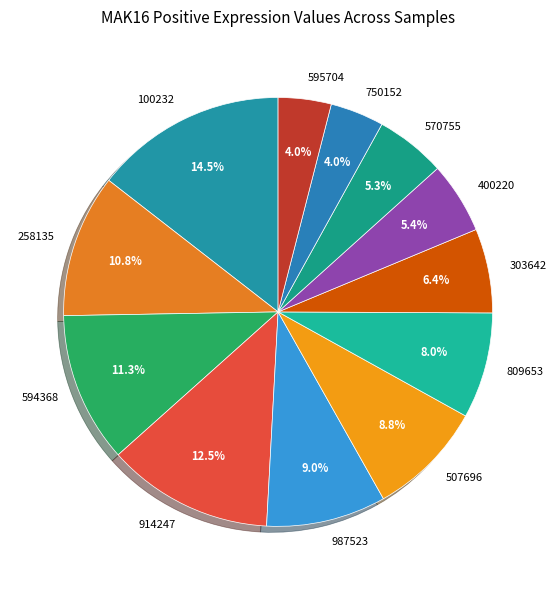

How many slices are in this pie chart?

12